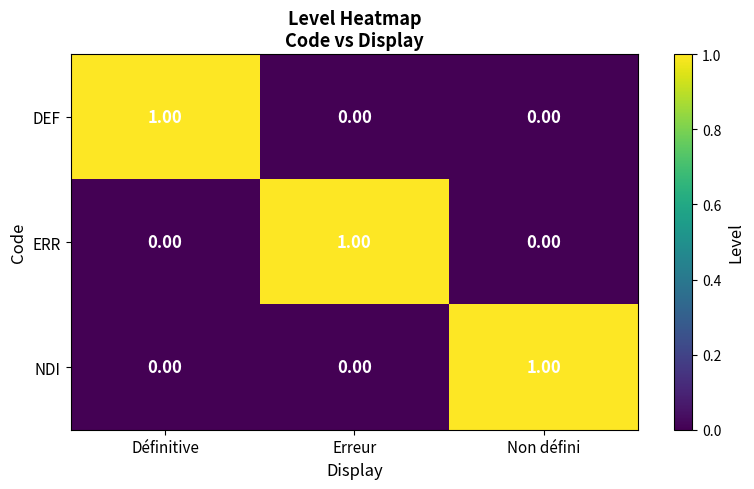

At how many categories does at least one series exceed 0?

3